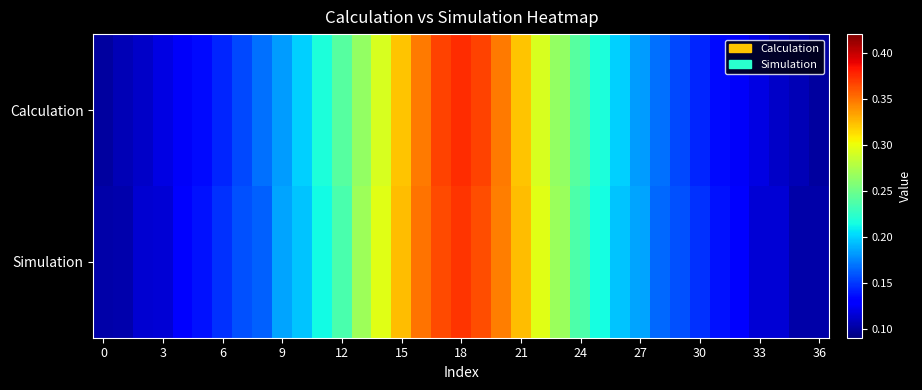

Reading right to left, list all the values displayed in this chart.

Calculation: 0.1	0.1	0.1	0.1	0.1	0.1	0.1	0.2	0.2	0.2	0.2	0.2	0.2	0.3	0.3	0.3	0.3	0.4	0.4	0.4	0.3	0.3	0.3	0.3	0.2	0.2	0.2	0.2	0.2	0.2	0.1	0.1	0.1	0.1	0.1	0.1	0.1
Simulation: 0.1	0.1	0.1	0.1	0.1	0.1	0.1	0.2	0.2	0.2	0.2	0.2	0.2	0.3	0.3	0.3	0.3	0.4	0.4	0.4	0.3	0.3	0.3	0.3	0.2	0.2	0.2	0.2	0.2	0.2	0.1	0.1	0.1	0.1	0.1	0.1	0.1